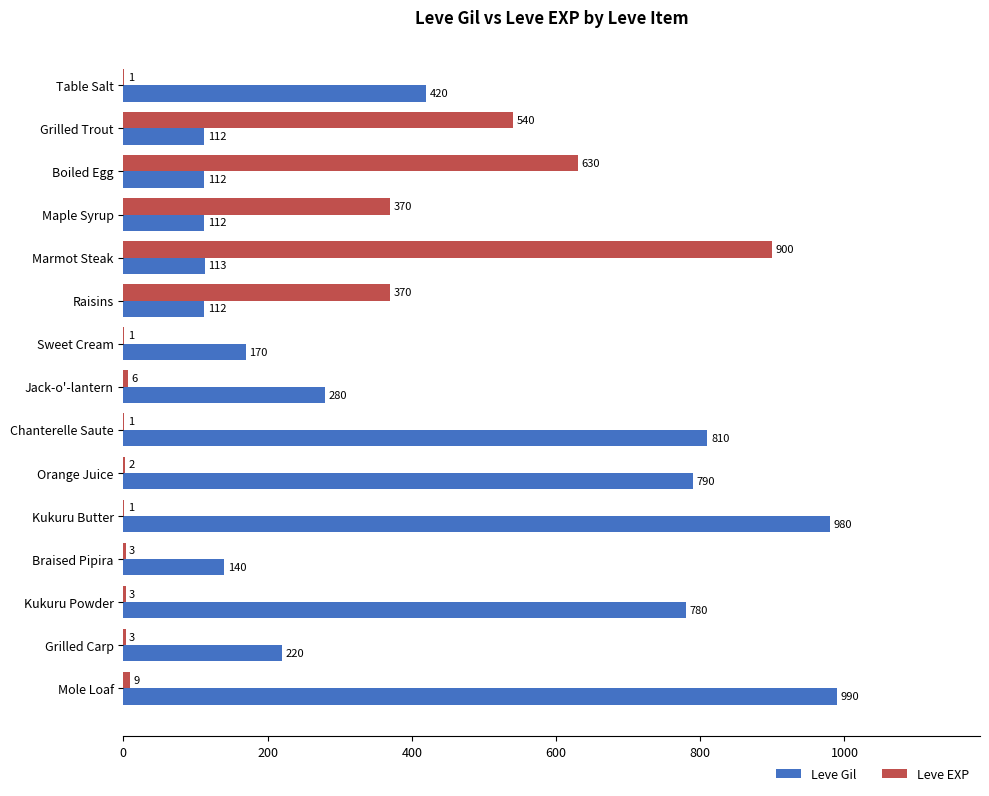

What are all the series names shown in the legend?

Leve Gil, Leve EXP